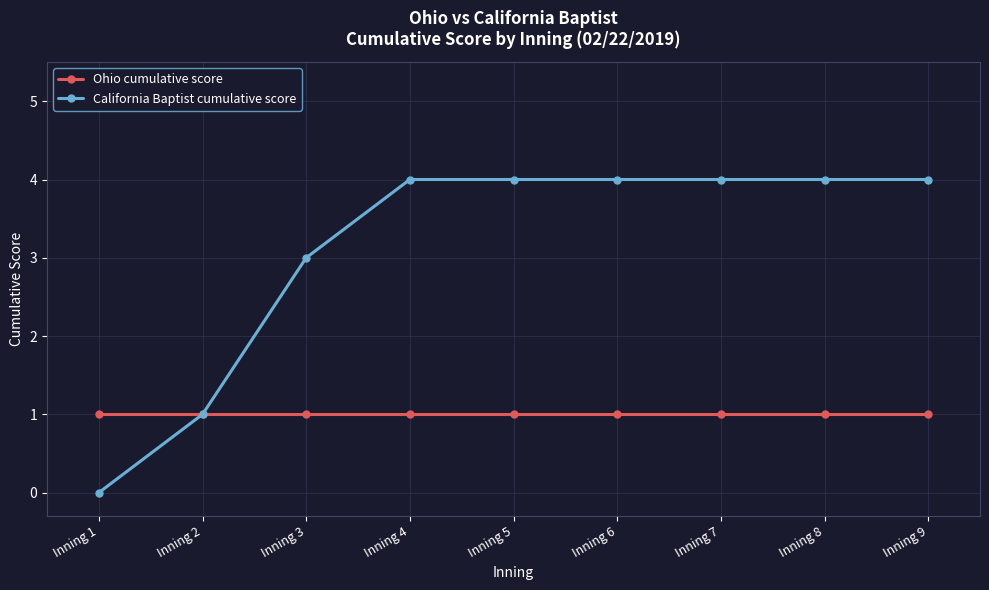

Is the value of Ohio cumulative score at Inning 8 greater than the value of California Baptist cumulative score at Inning 3?

No